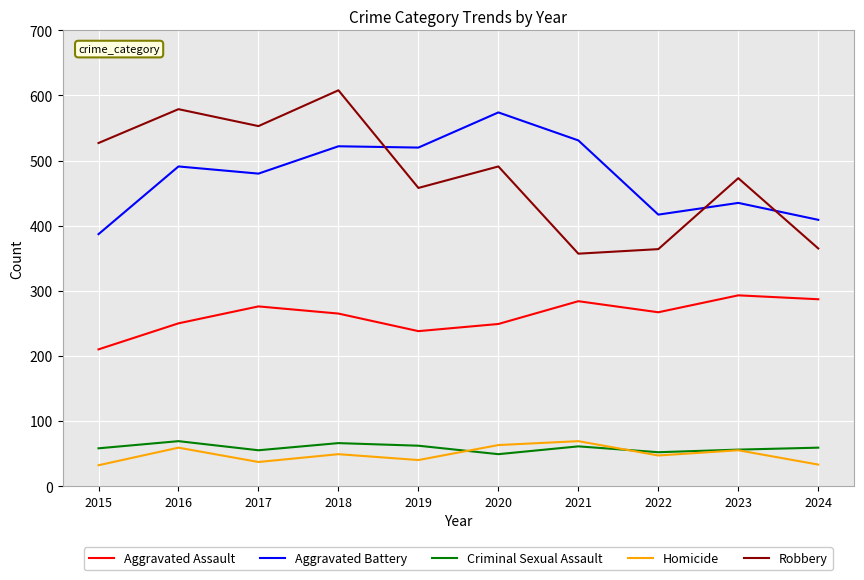

What is the minimum value for Criminal Sexual Assault?

49